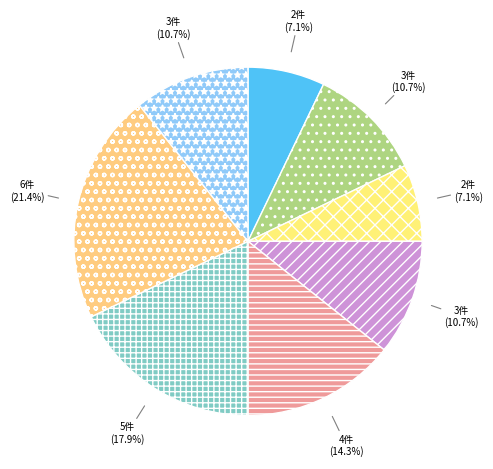

To the nearest percent, what is the difference between the largest and smallest slice percentages?

14%